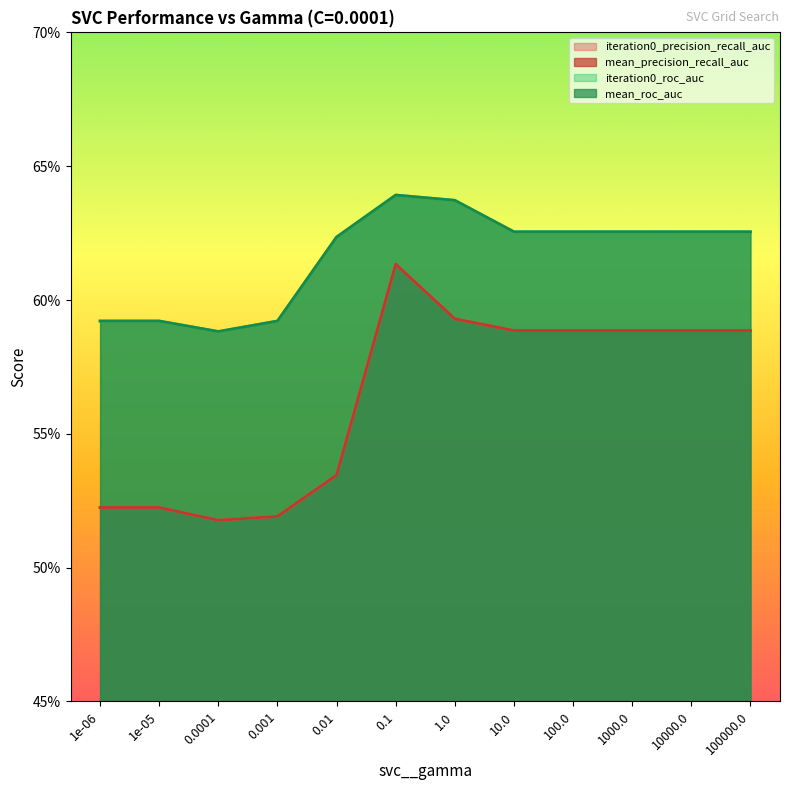

The mean_precision_recall_auc series shows 0.2 at 100.0. True or false?

False